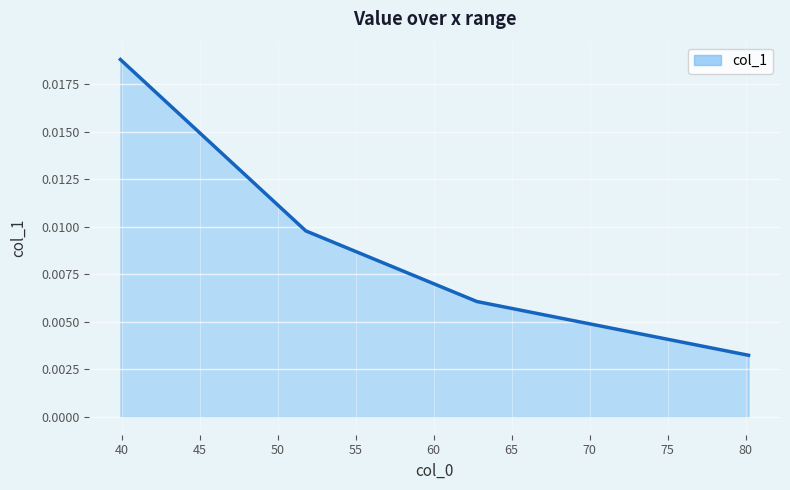

Count the values in the range 0 to 1.

4